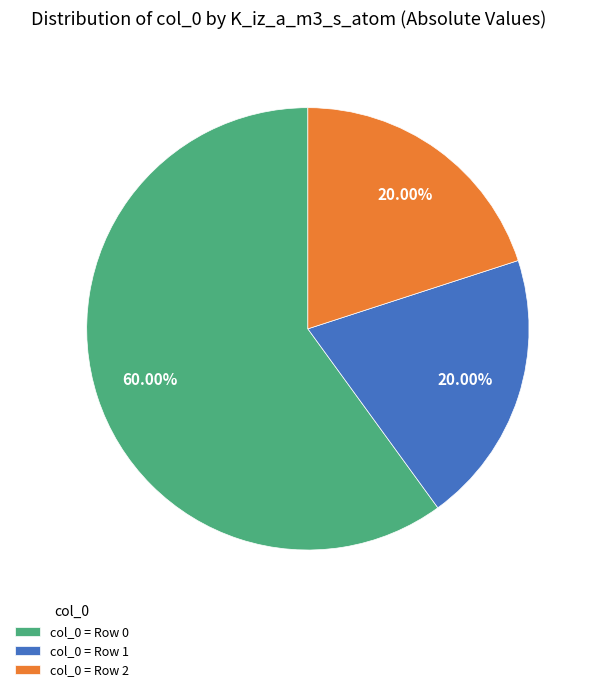

How many segments does this pie chart have?

3